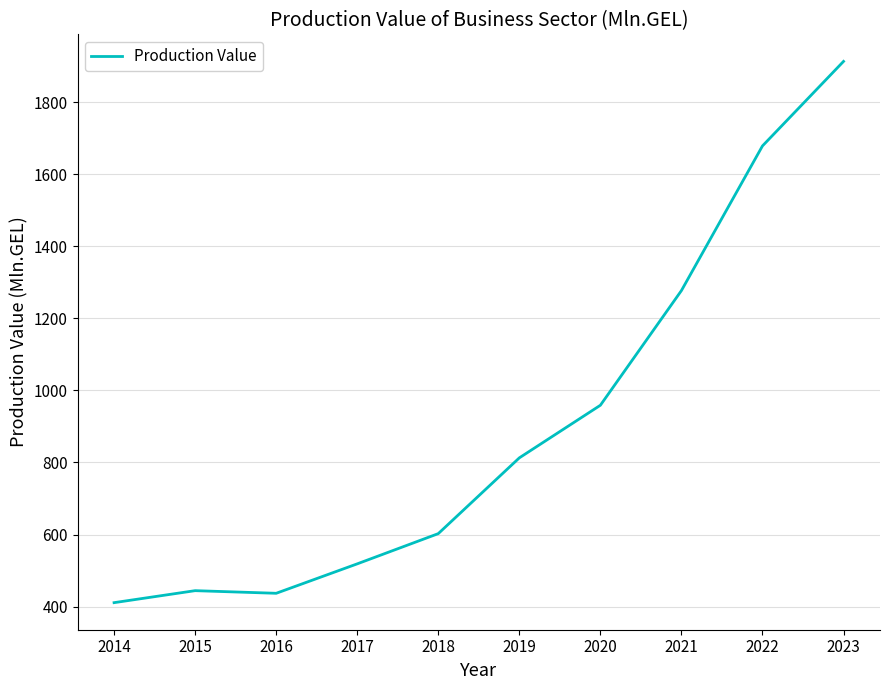

Reading left to right, extract all data points from this chart.

410.9	444.2	436.9	518.6	602.5	812.8	958.8	1277.1	1678.6	1913.2